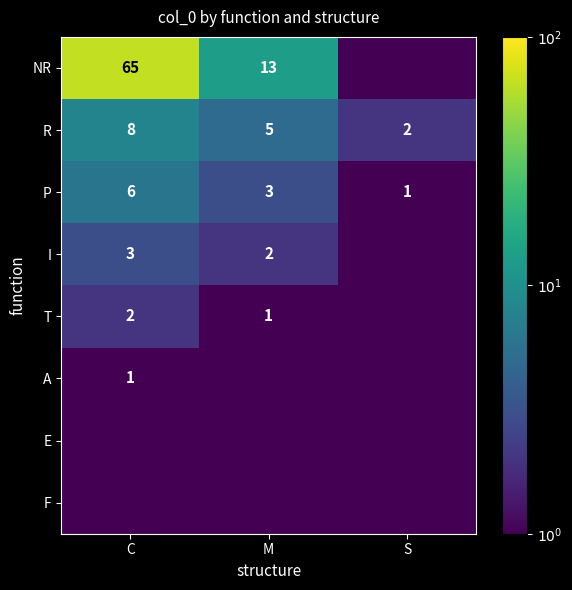

What is the difference between the maximum and minimum values in the P series?

5.0